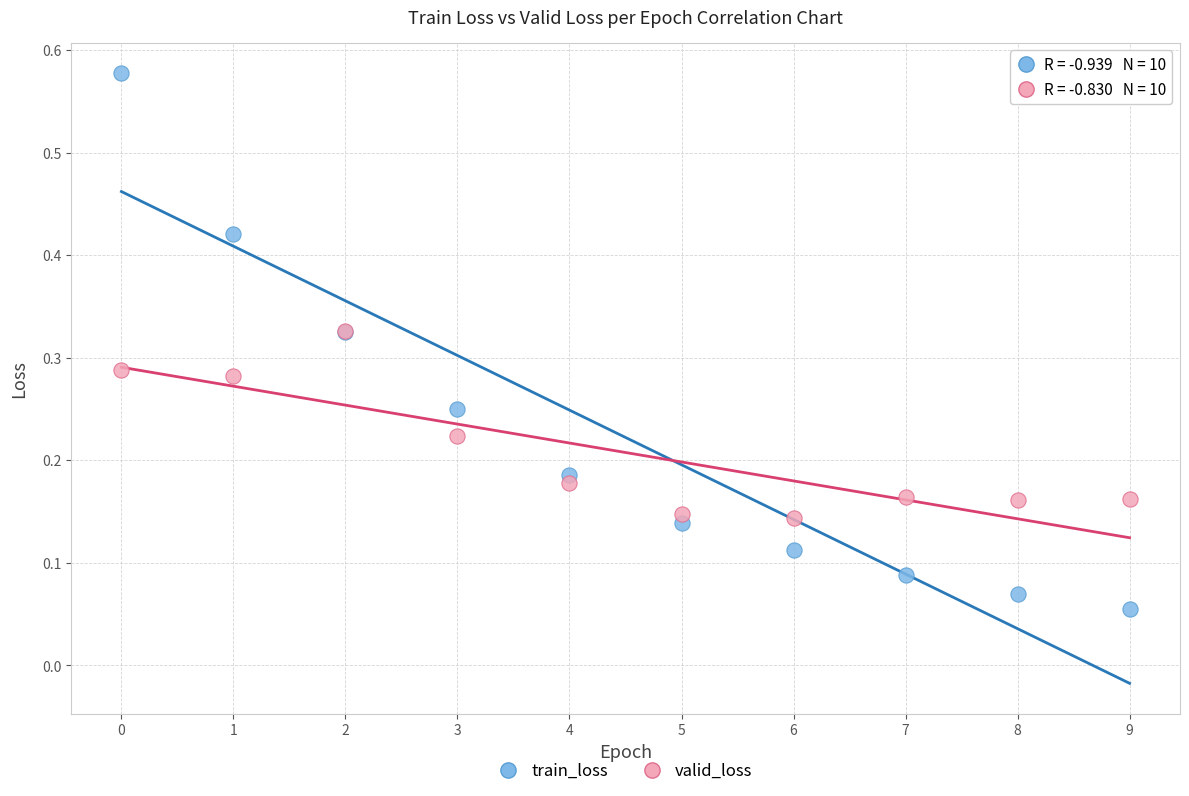

Which series reaches the minimum Y coordinate?

train_loss